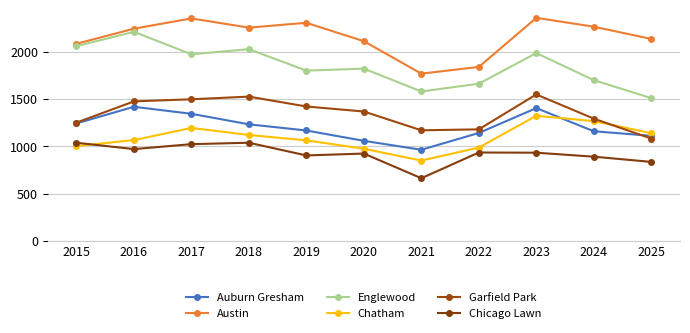

Between 2024 and 2022, which is larger?

2024